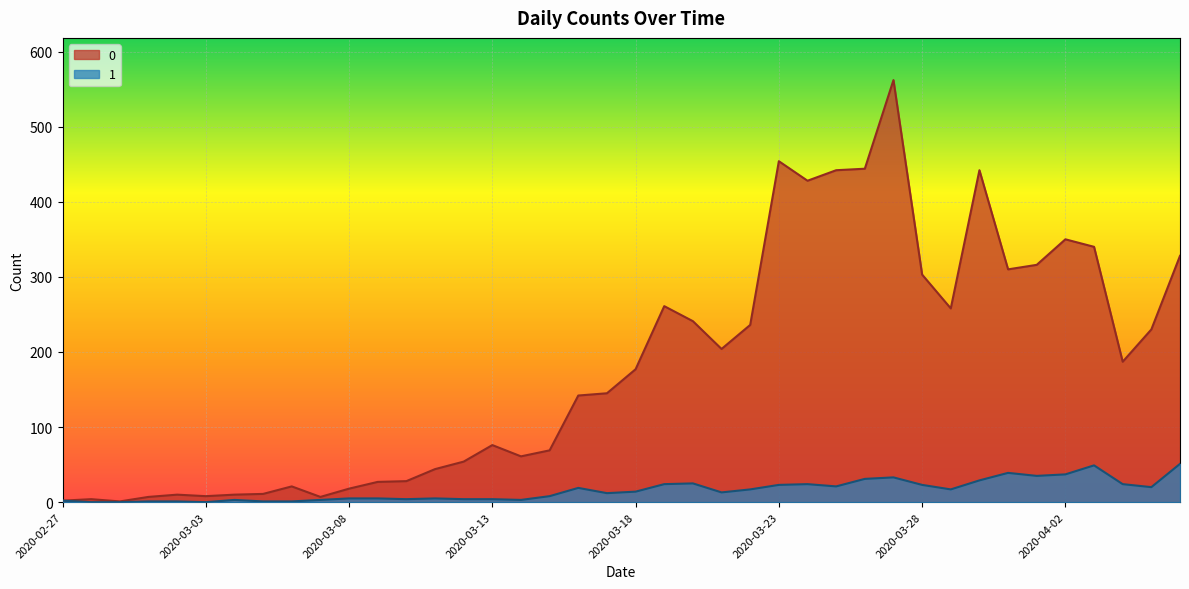

How many interior local peaks does the 0 series have?

9